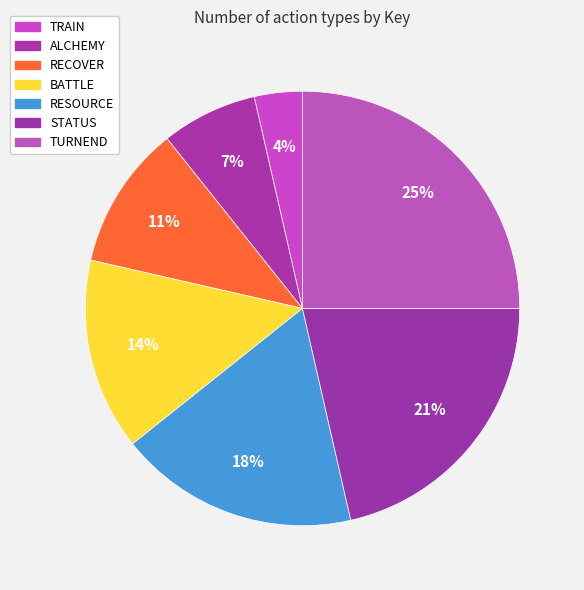

Which slice is the smallest?

TRAIN